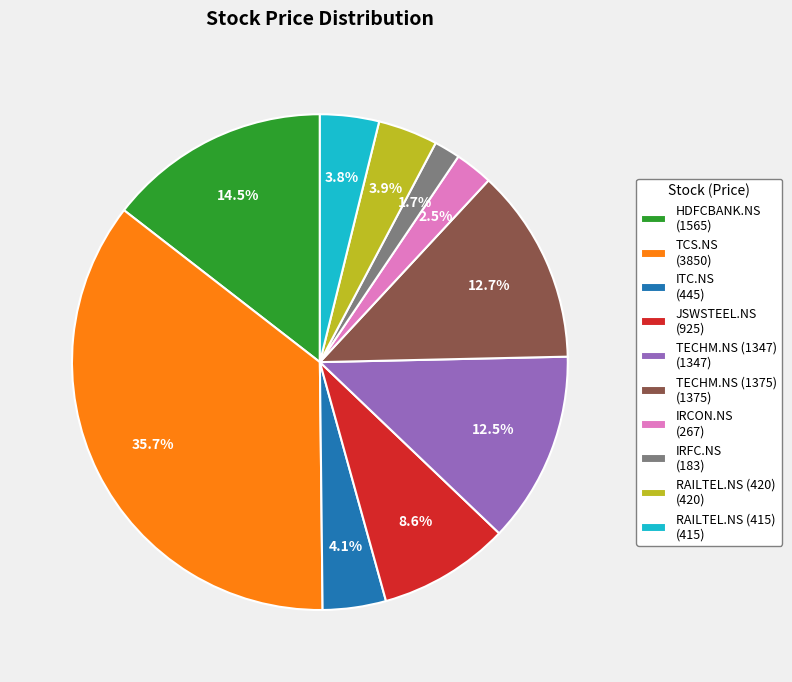

What is the largest slice in the pie chart?

TCS.NS